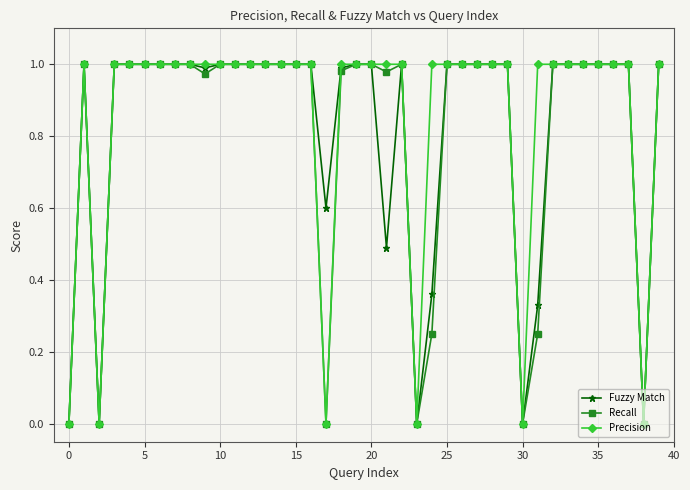

True or false: Fuzzy Match has more than 0 points higher than both neighbors.

True